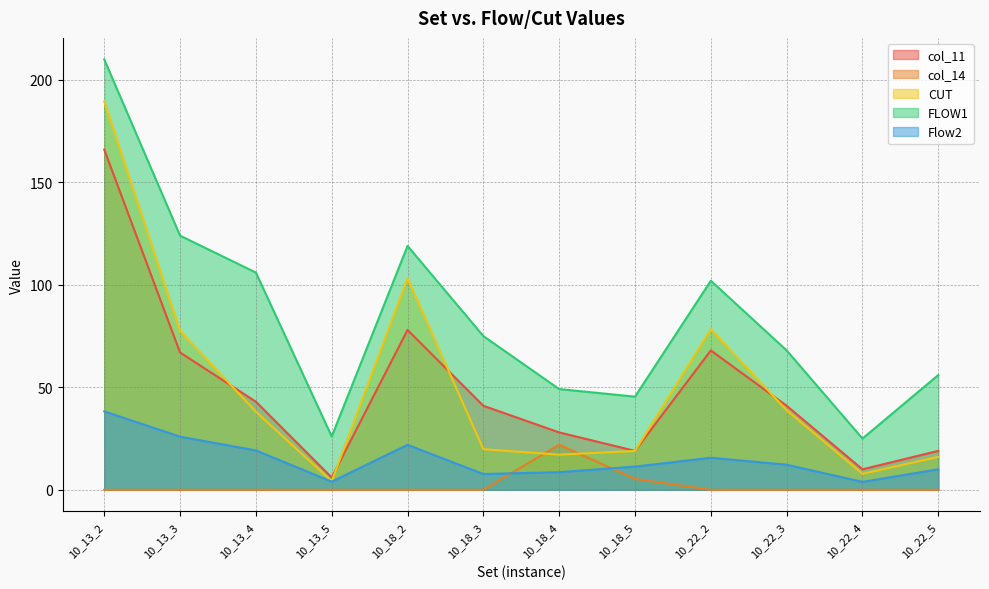

True or false: col_11 and Flow2 intersect in this chart.

False